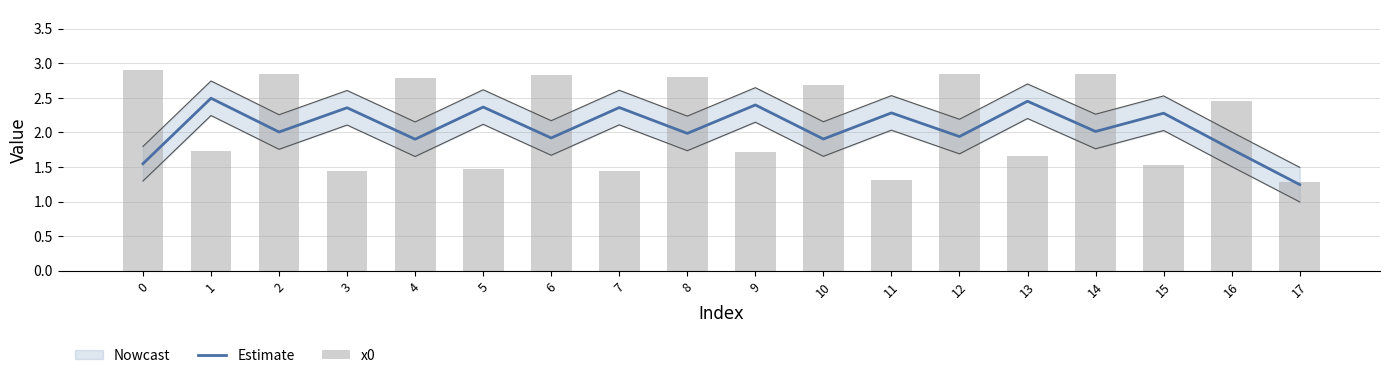

Rank the series at 14 from lowest to highest value.

Estimate, x0